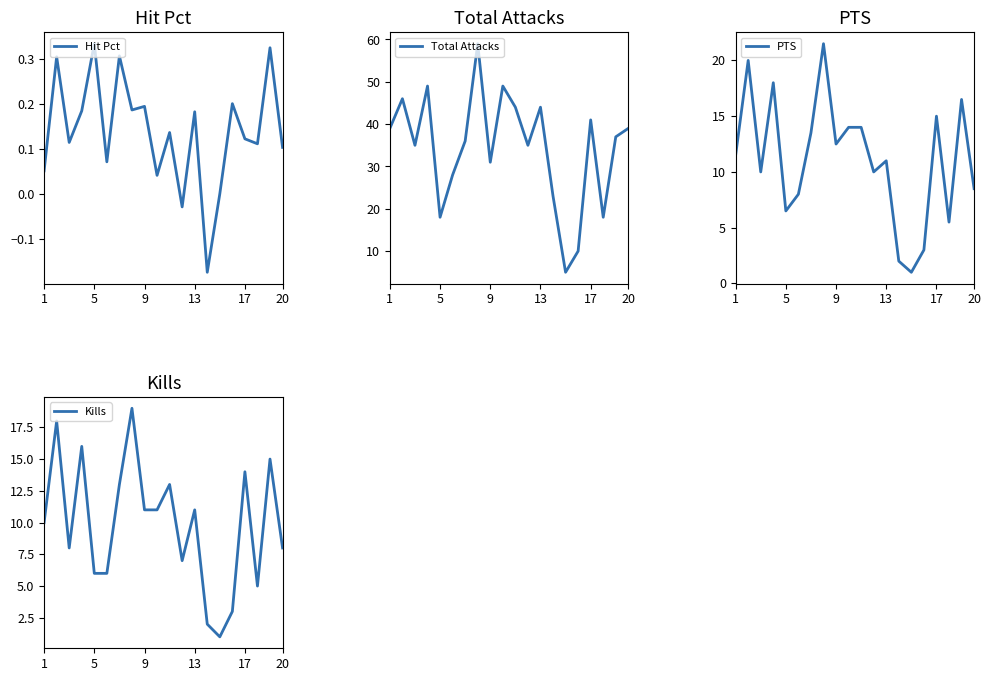

What is the value of the Hit Pct point at the 20th from the left?

0.1